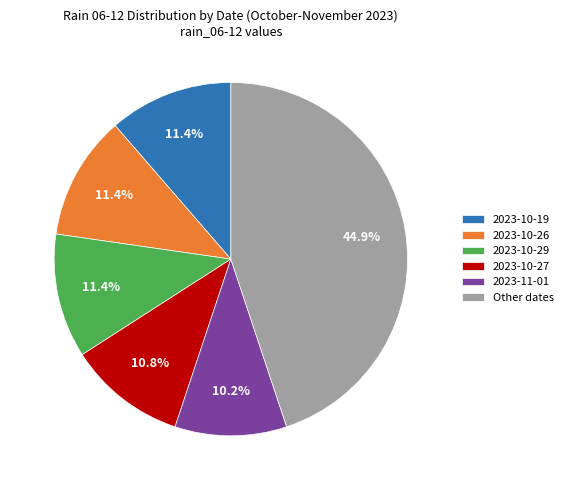

Is the sum of 2023-10-26 and Other dates greater than half?

Yes